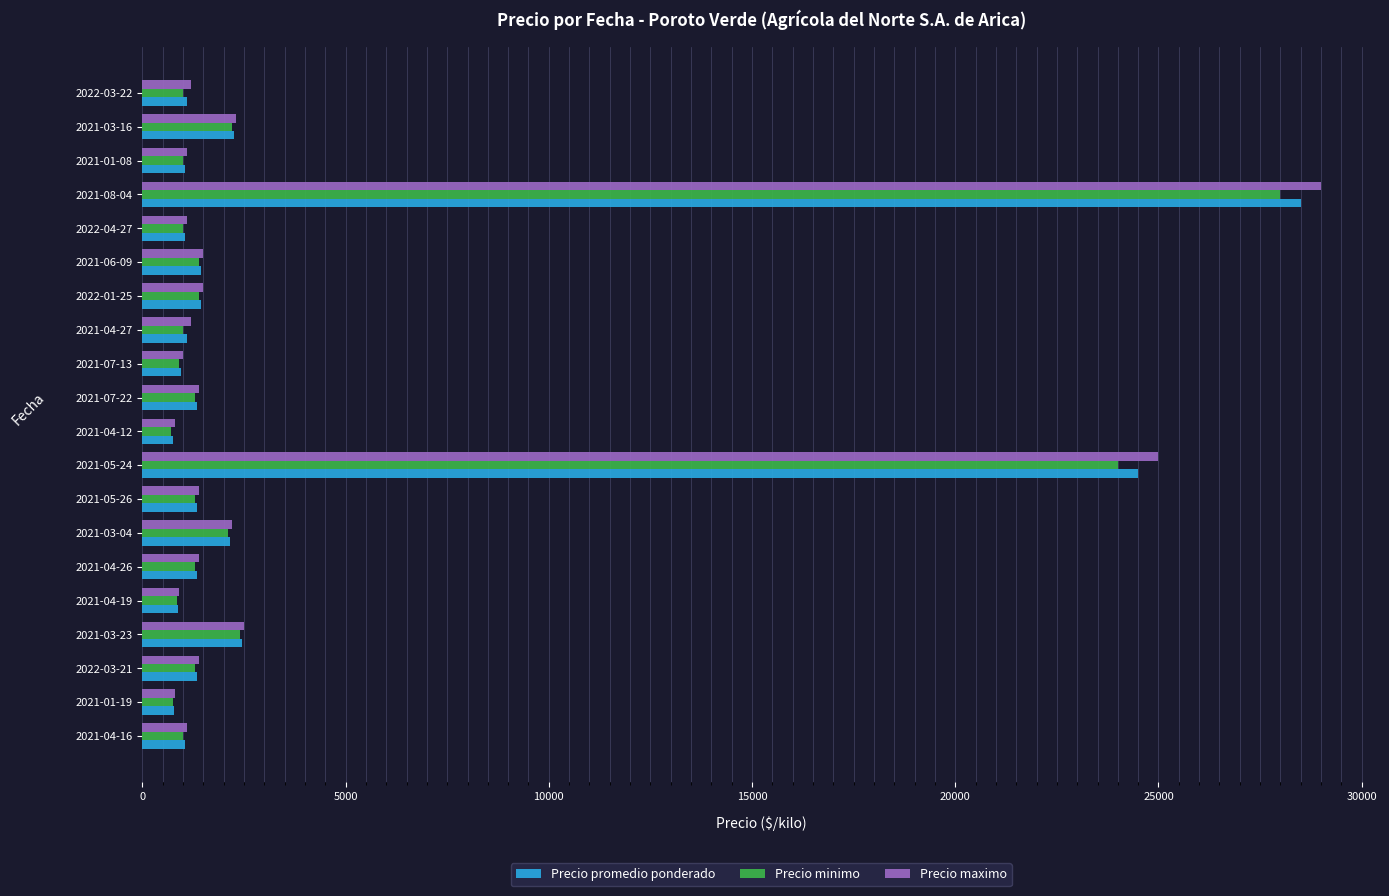

At which category is the sum across all series the highest?

2021-08-04